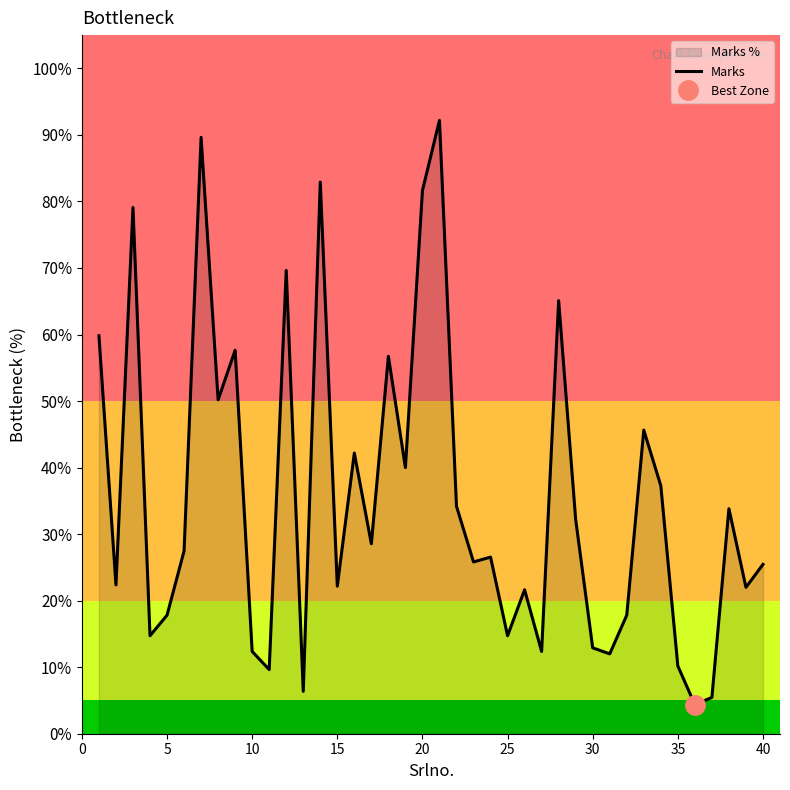

The Marks series shows 4.5 at 5. True or false?

False